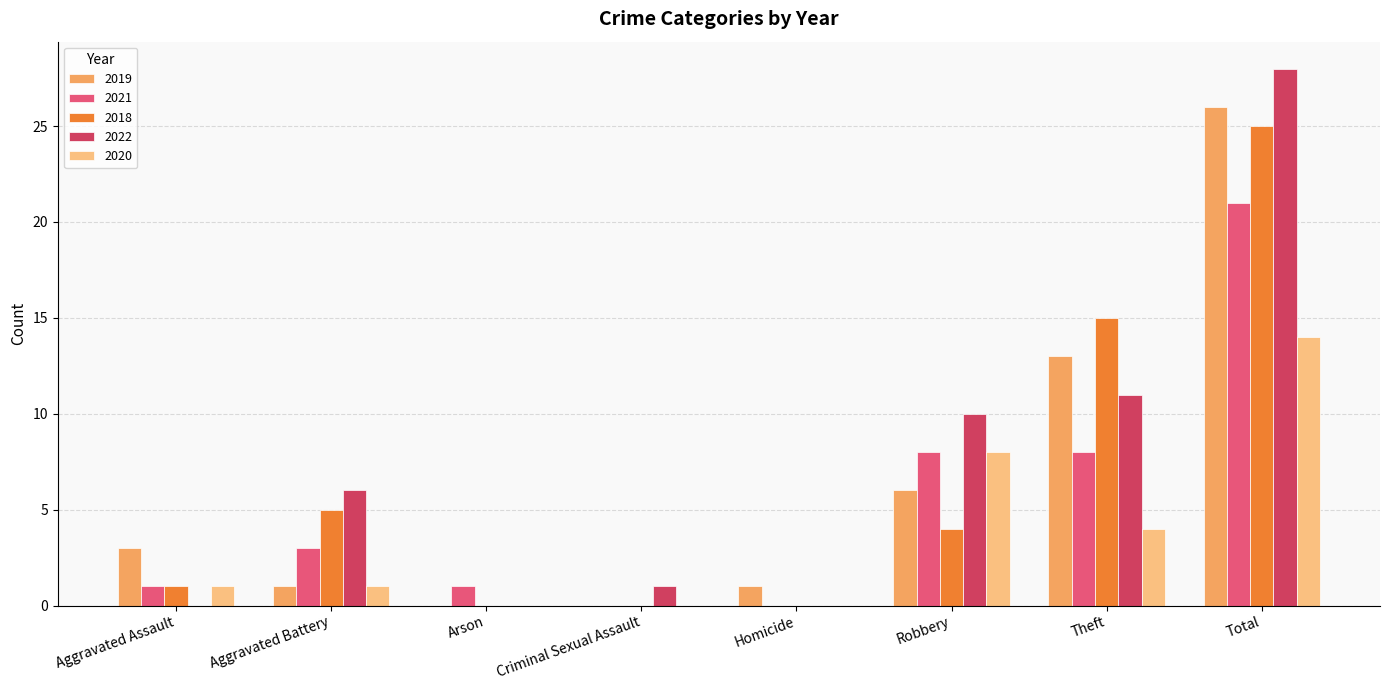

What are all the series names shown in the legend?

2019, 2021, 2018, 2022, 2020